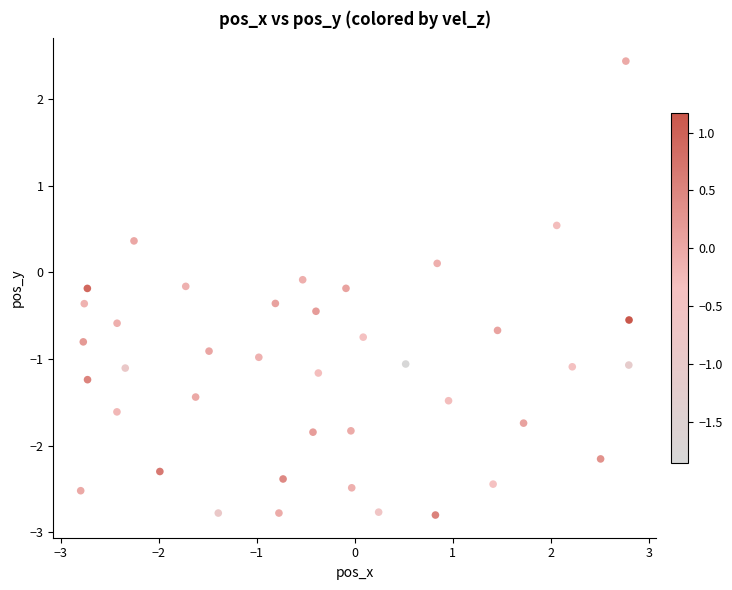

What is the range of X values (max minus min)?

5.6